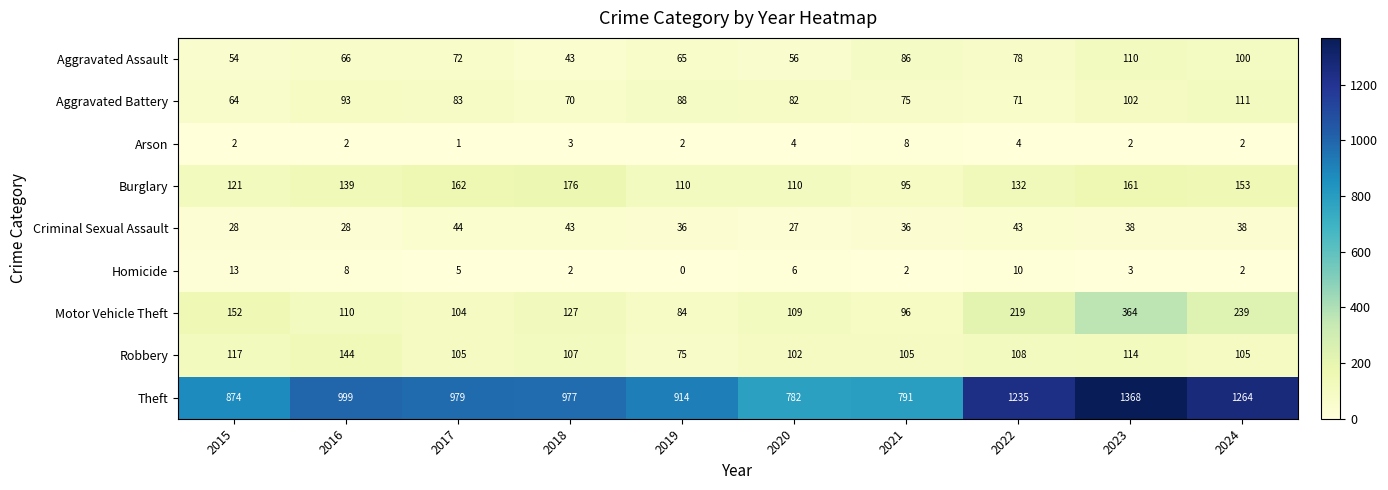

What is the difference between the highest and lowest values at 2018?

975